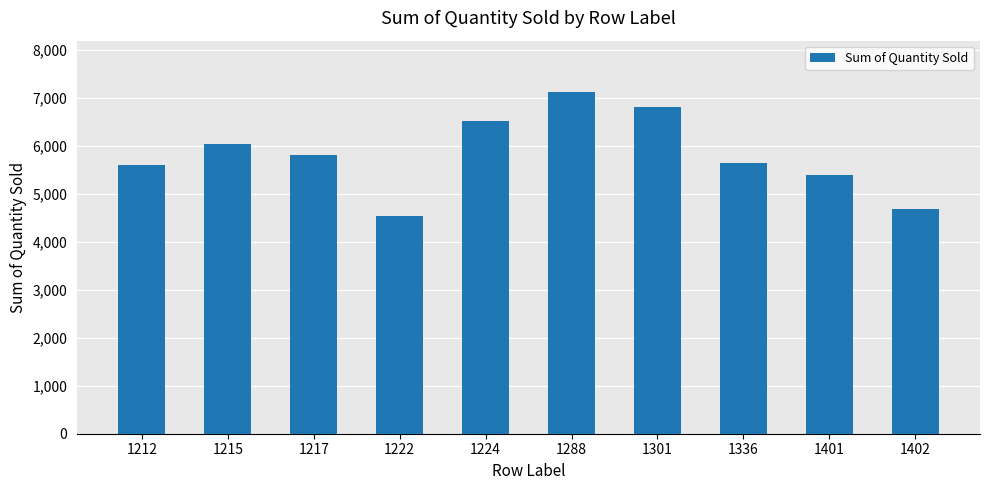

Reading right to left, list all the values displayed in this chart.

4673	5392	5645	6797	7119	6519	4536	5805	6029	5603